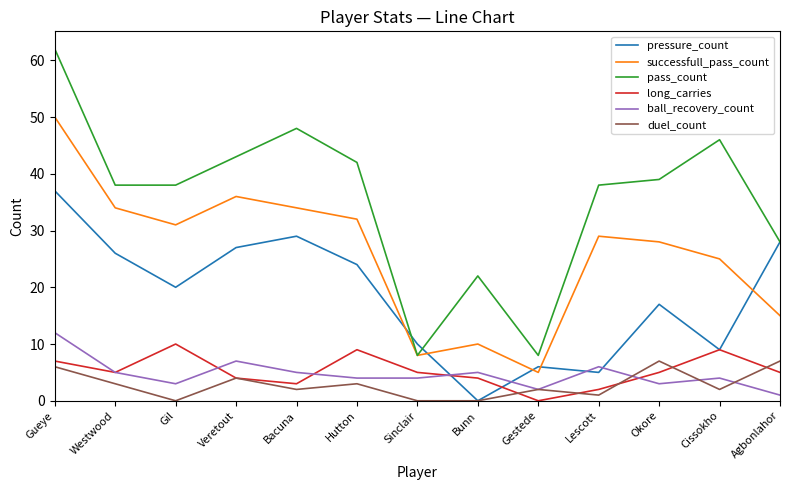

After their last crossing, which series has the higher values: long_carries or pressure_count?

pressure_count